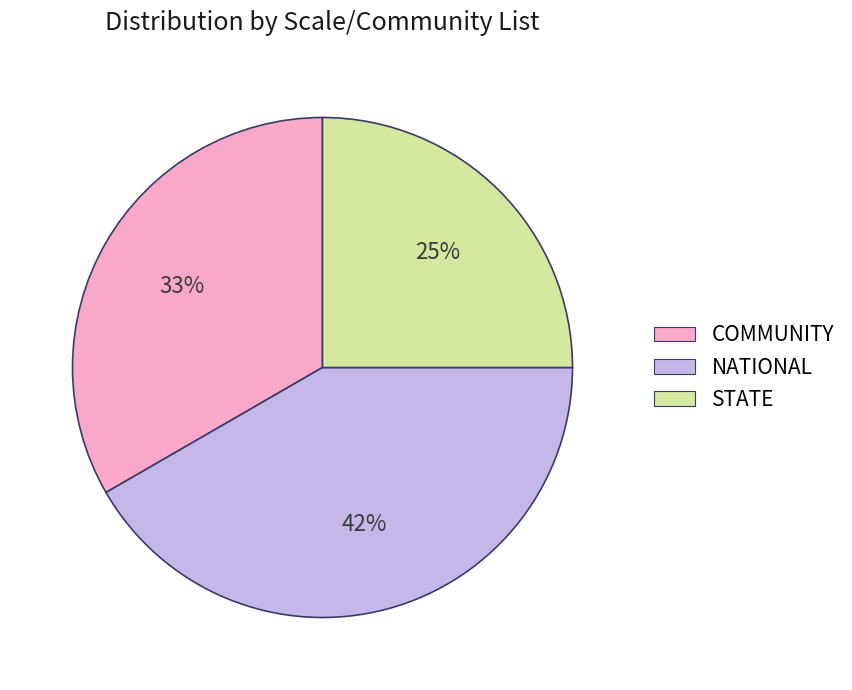

Is the sum of COMMUNITY and STATE greater than half?

Yes